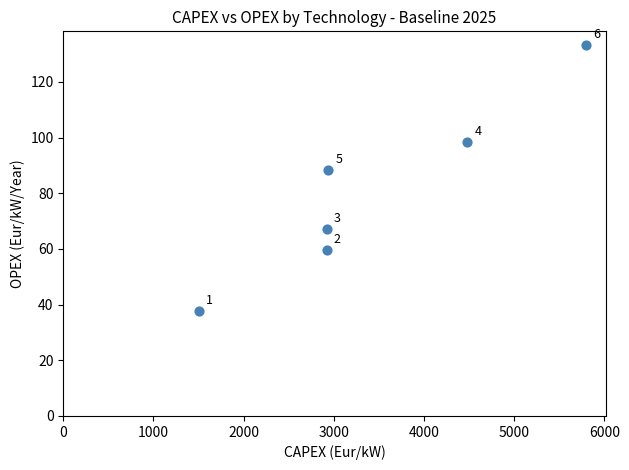

What Y value in the scatter plot is closest to 85?

88.3